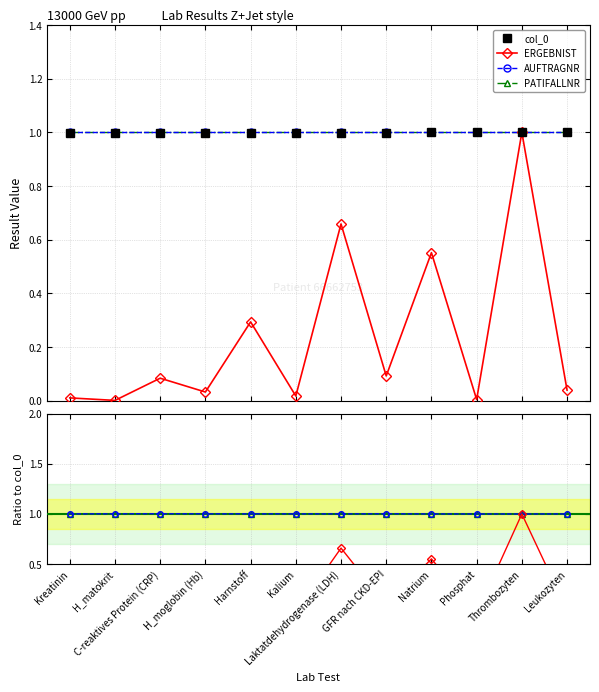

At which category is the sum across all series the highest?

Thrombozyten